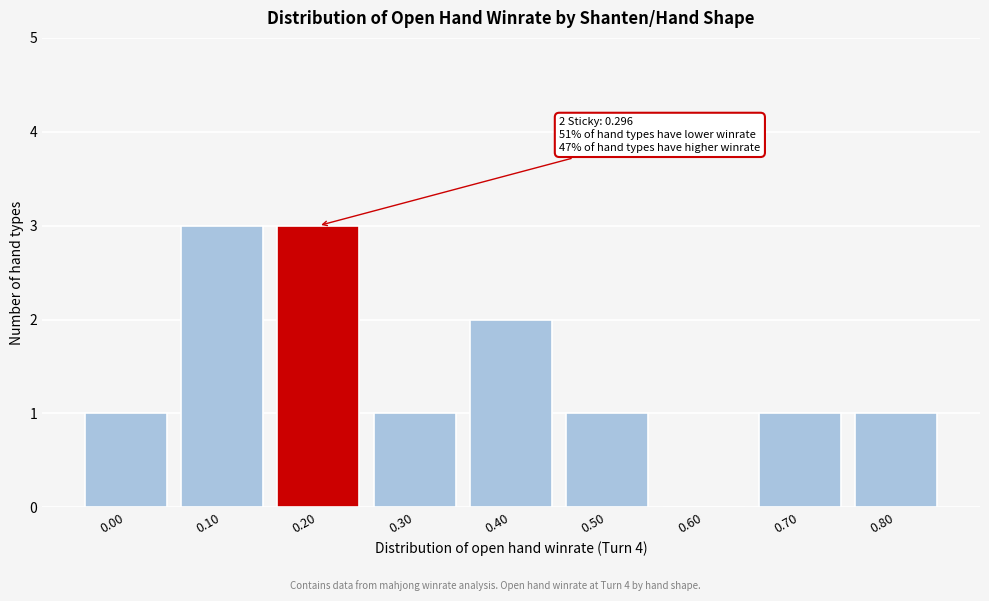

Reading left to right, list all the values displayed in this chart.

0.00=1	0.10=3	0.20=3	0.30=1	0.40=2	0.50=1	0.60=0	0.70=1	0.80=1